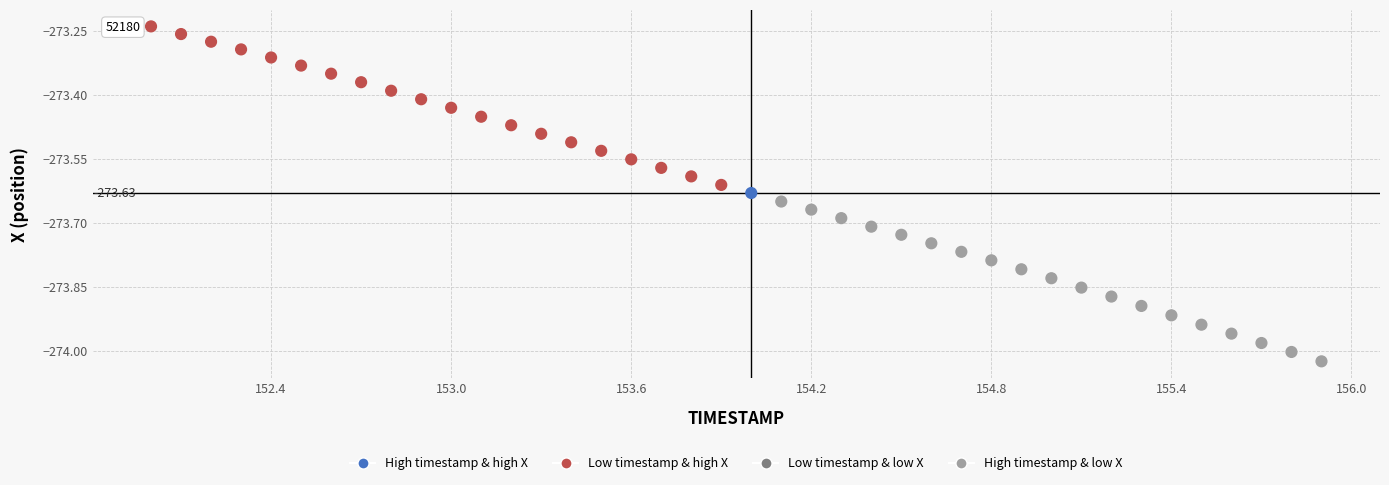

What is the range of Y values (max minus min)?

0.8